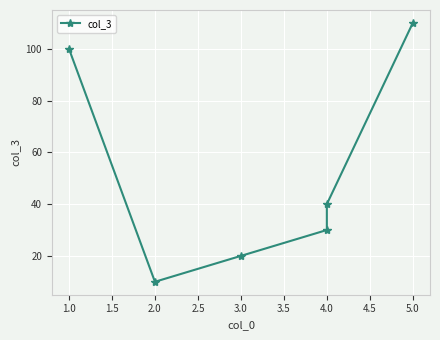

How many interior local valleys (lower than both neighbors) does the data have?

1